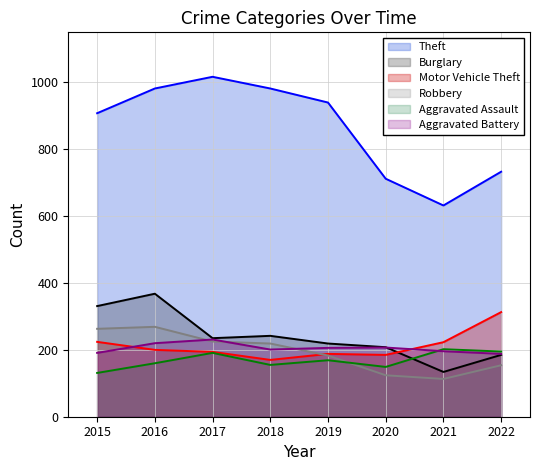

True or false: Burglary has a value of 221 at 2021.

False